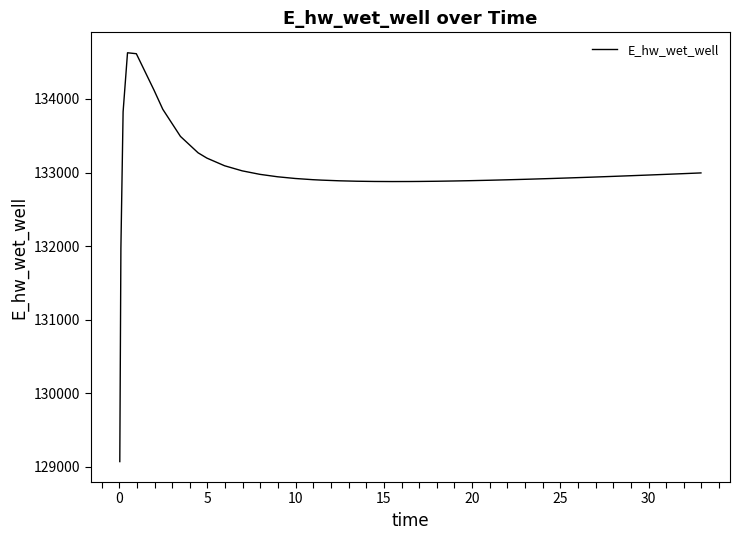

How many values are below 132934?

20